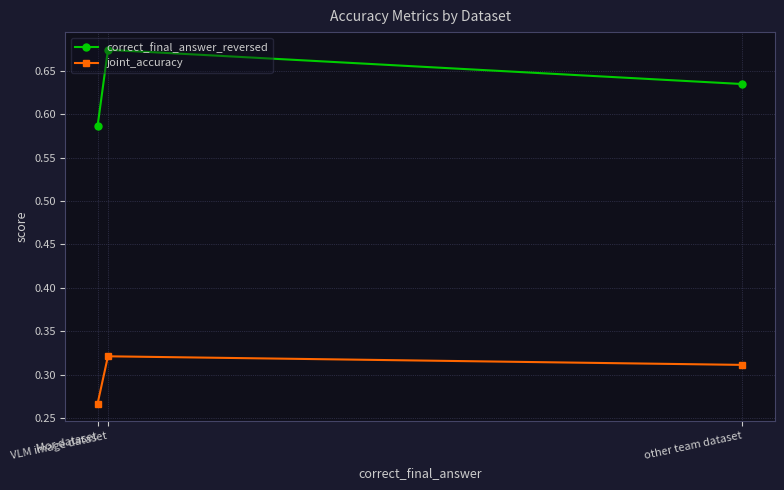

What is the sum of all correct_final_answer_reversed values?

1.9